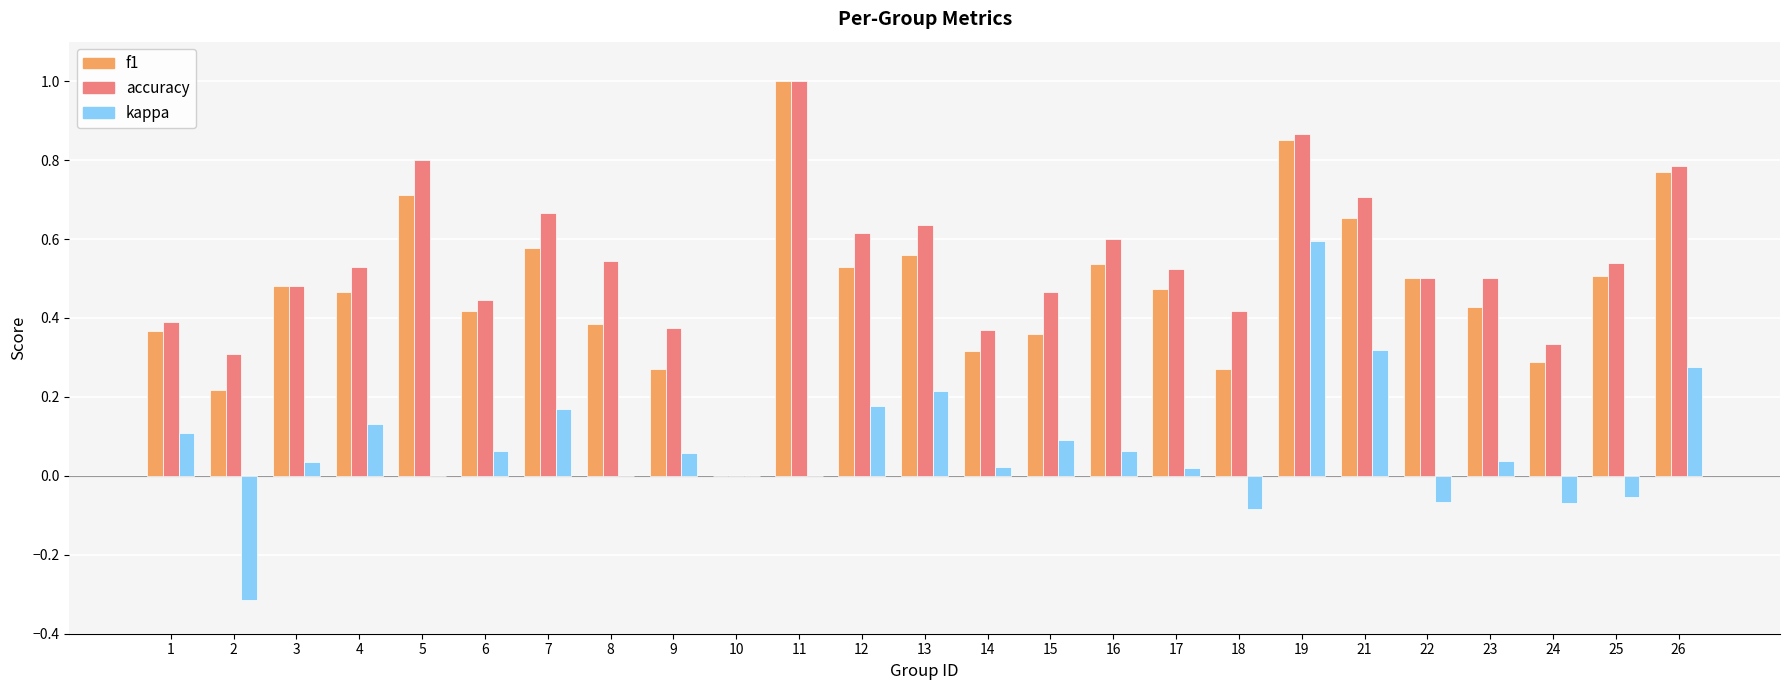

Which category has the highest value in the accuracy series?

11